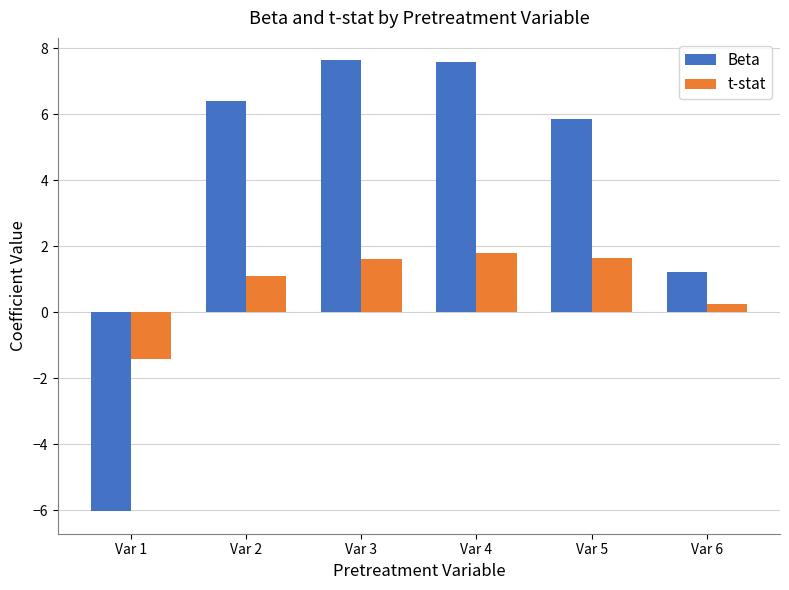

Rank the series at Var 3 from lowest to highest value.

t-stat, Beta